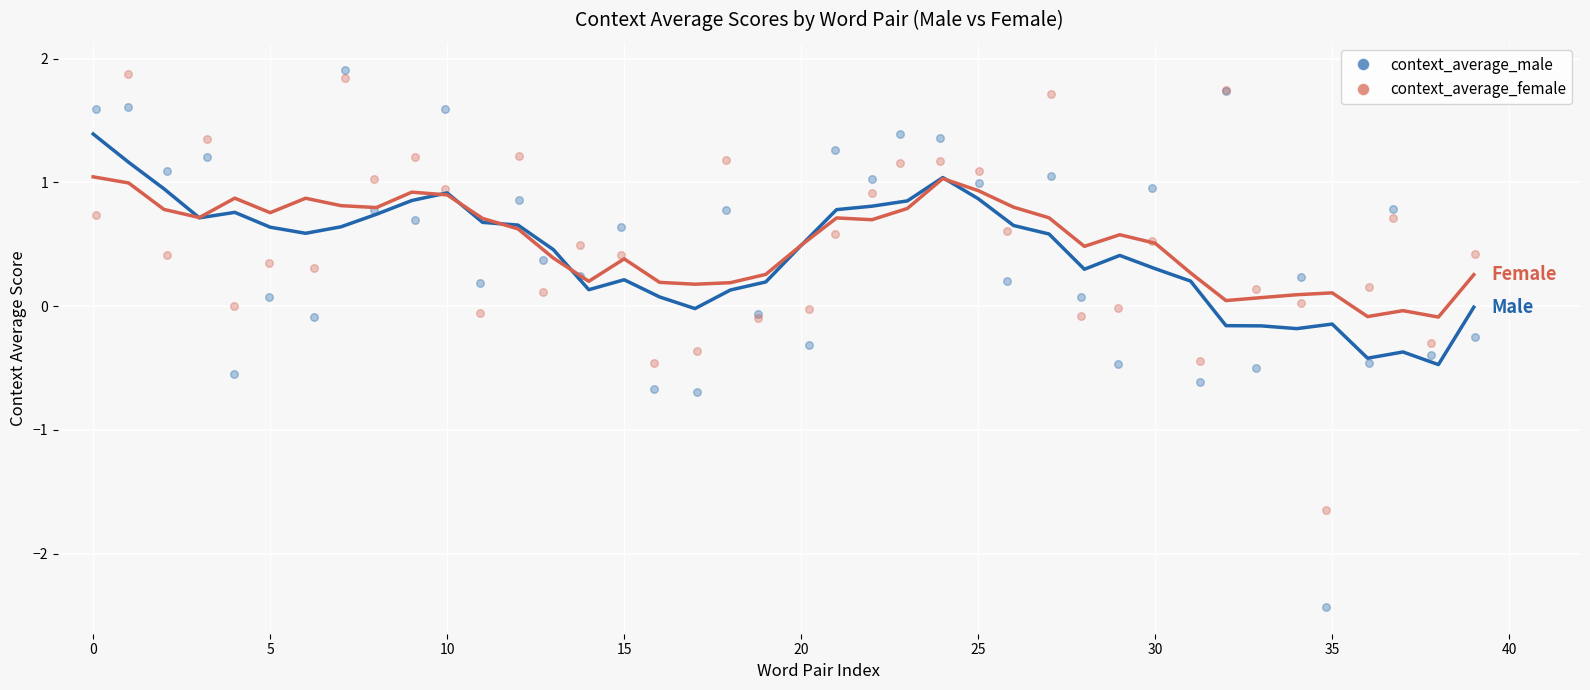

What is the X range (max minus min) for the scatter plot?

39.0